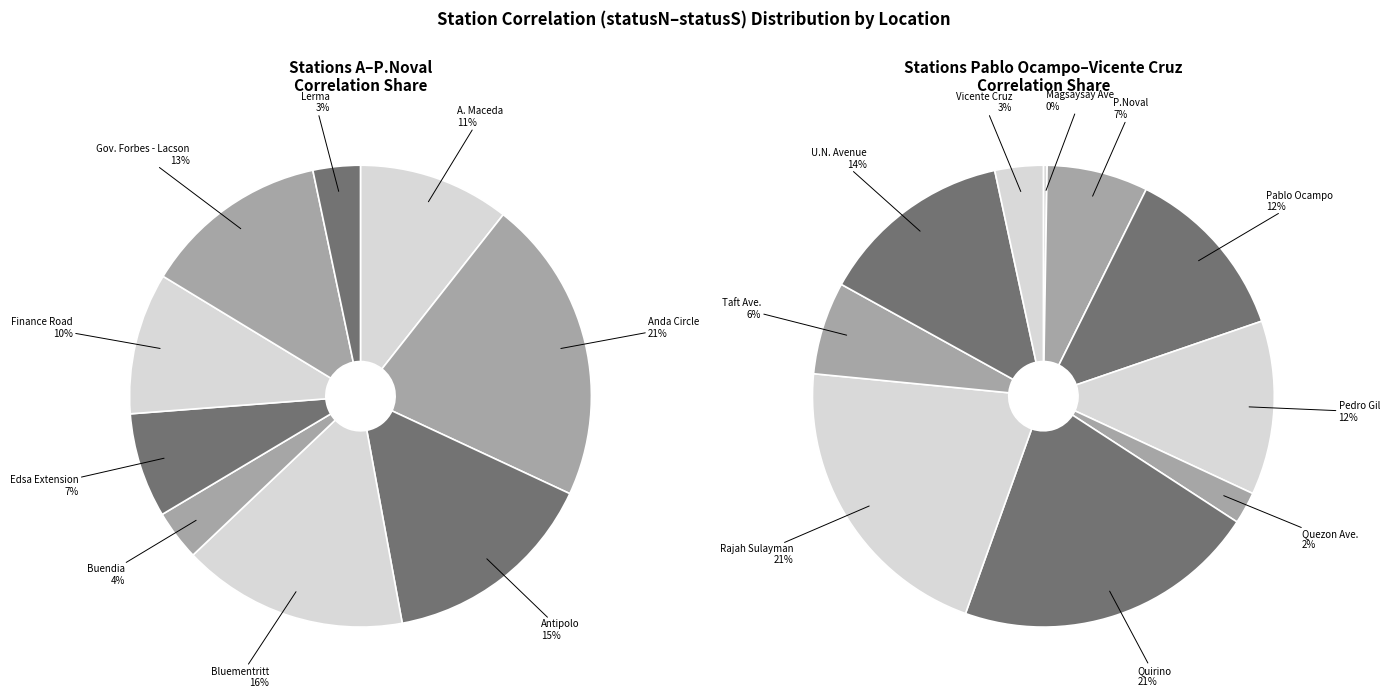

Which category has the biggest portion of the pie?

Quirino